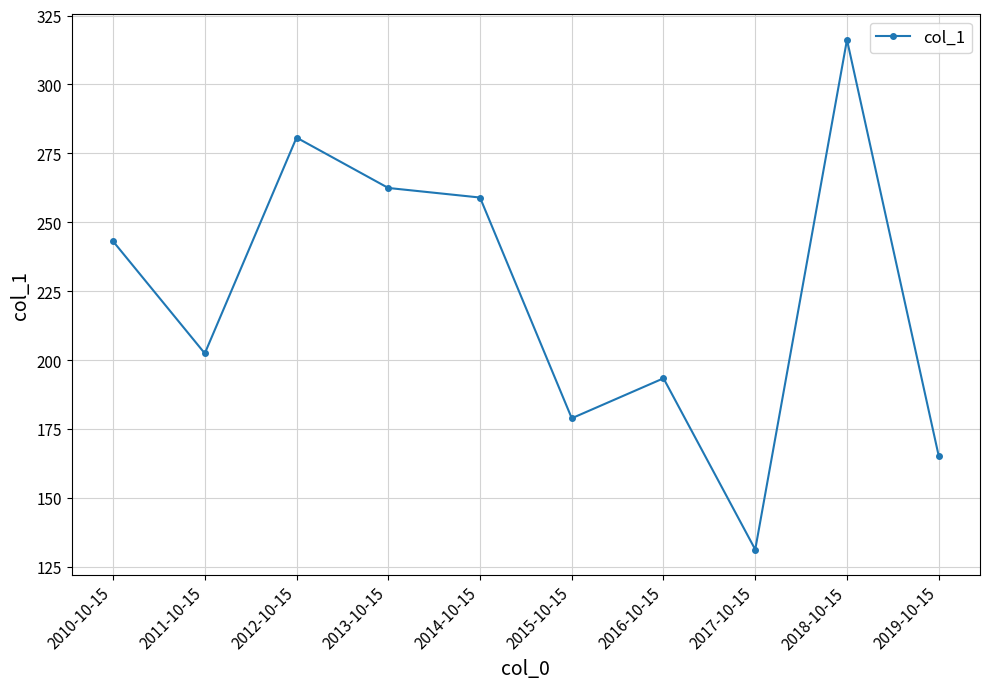

What value does the data have at 2014-10-15?

259.0